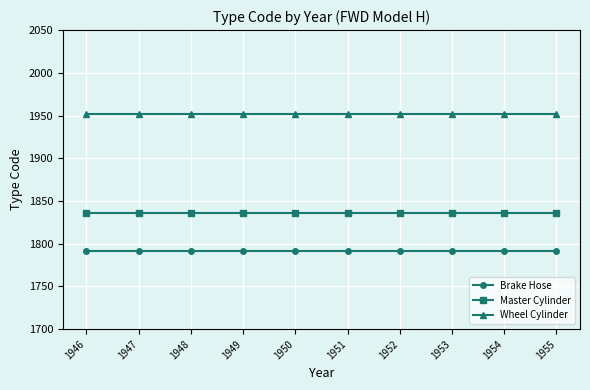

What is the sum of the Wheel Cylinder values at 1947 and 1948?

3904